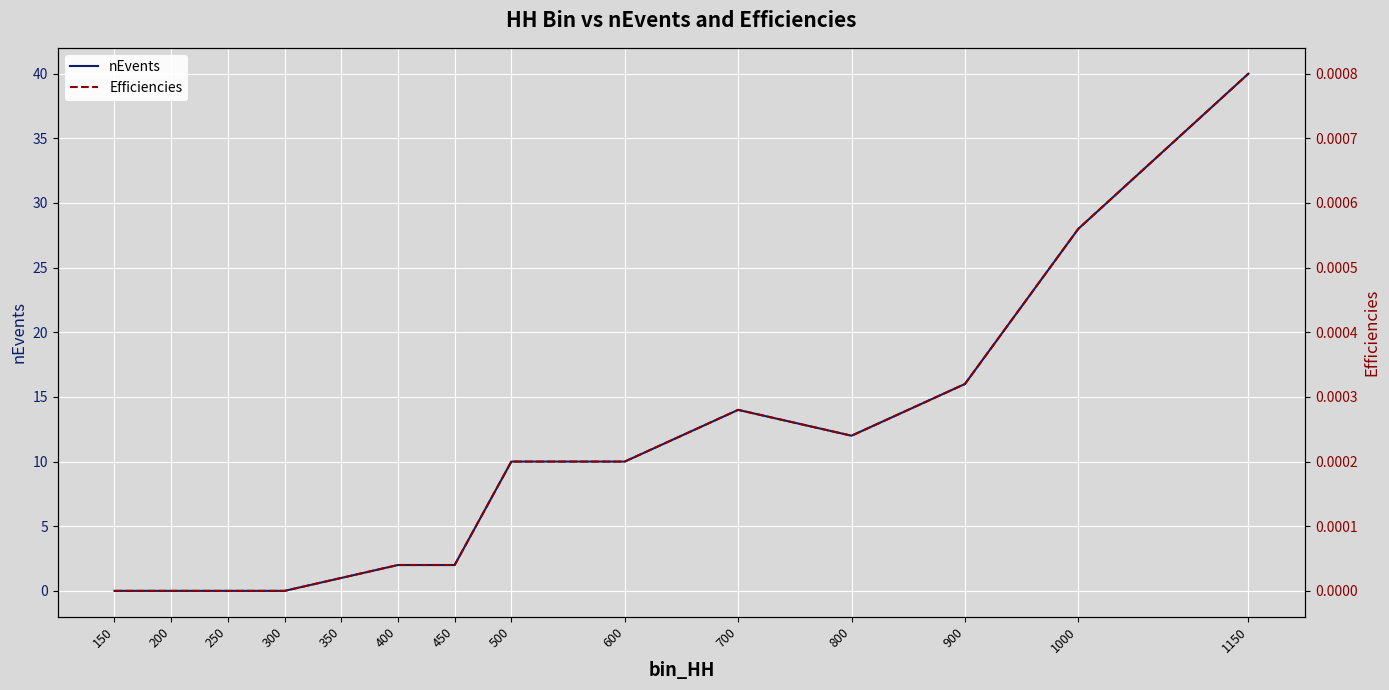

List the series in order of their overall mean, lowest first.

Efficiencies, nEvents